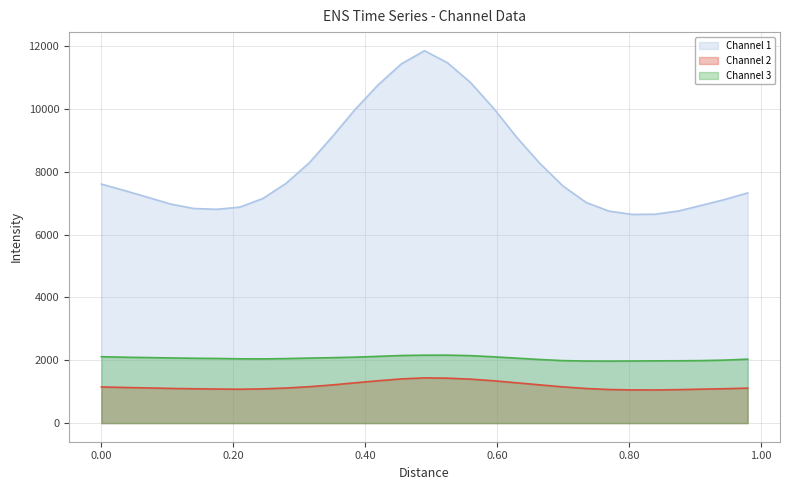

Does the chart display data point markers on the line(s)?

No